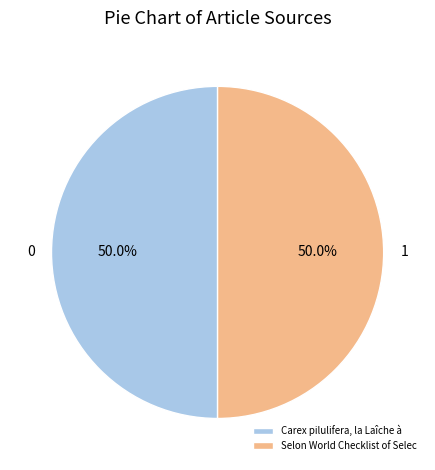

Approximately how many times larger is the value at 1 compared to 0?

1.0